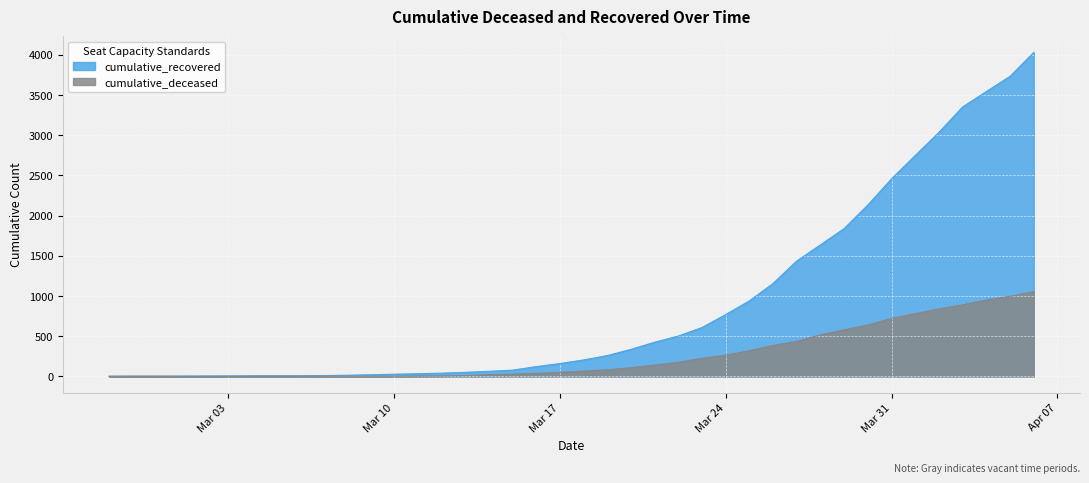

Reading left to right, what are all the values shown in this chart?

cumulative_recovered: 3	4	4	4	5	6	8	9	9	10	14	20	27	33	40	50	63	77	121	159	204	258	335	424	501	607	768	938	1154	1434	1635	1837	2130	2456	2746	3034	3350	3541	3730	4028
cumulative_deceased: 0	0	0	0	0	0	0	0	0	1	2	2	2	4	6	11	20	28	37	51	65	82	108	140	175	225	263	319	384	435	517	578	639	720	781	839	890	950	996	1054